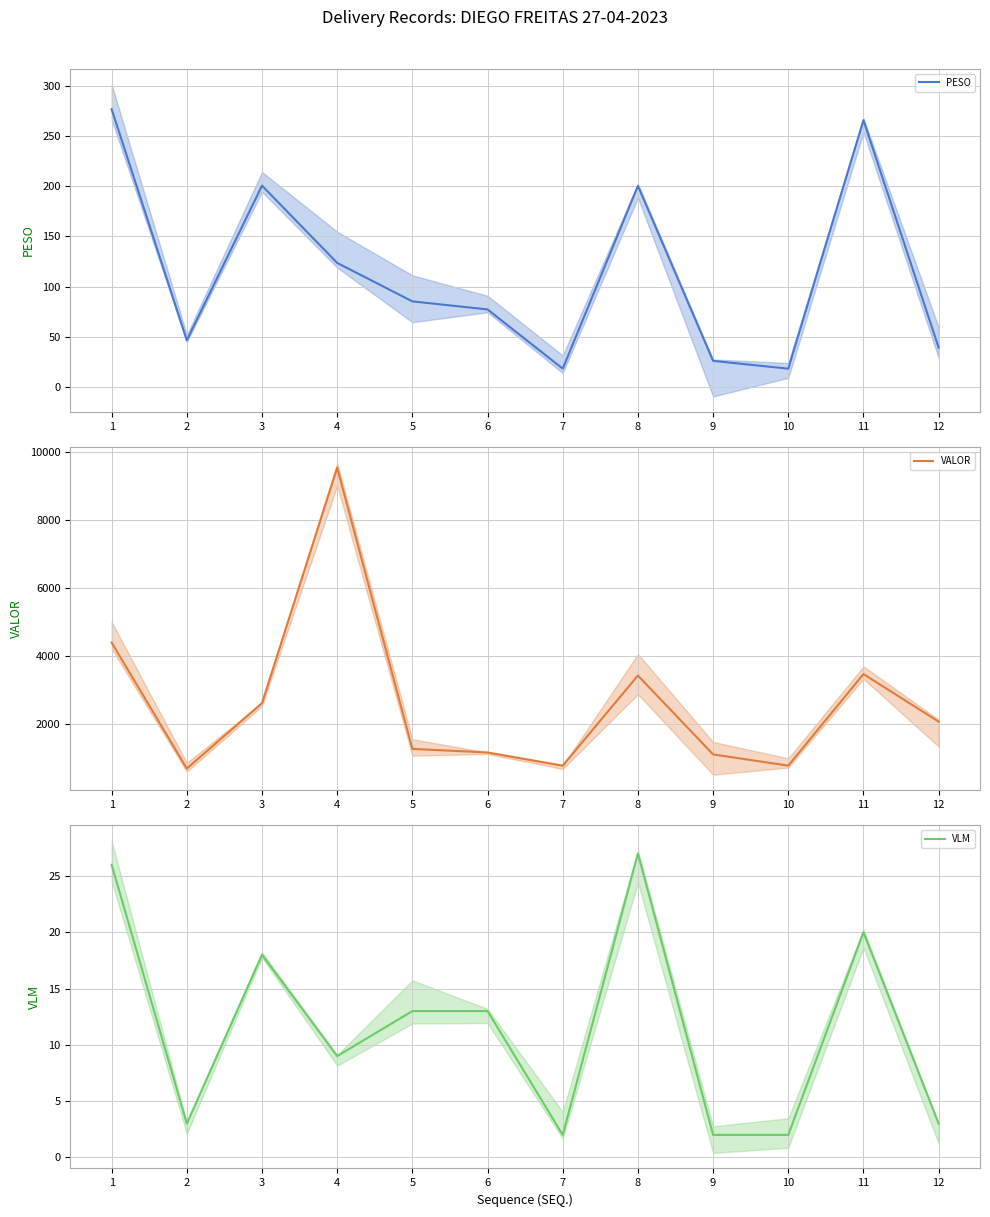

At how many categories does at least one series exceed 5668?

1